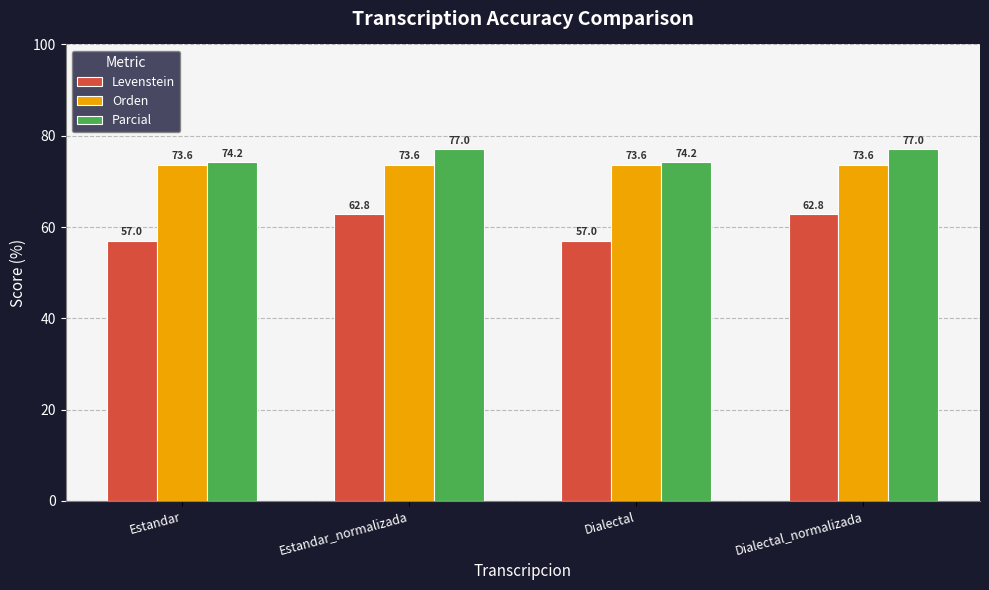

What is the total value across all series at Dialectal?

204.8